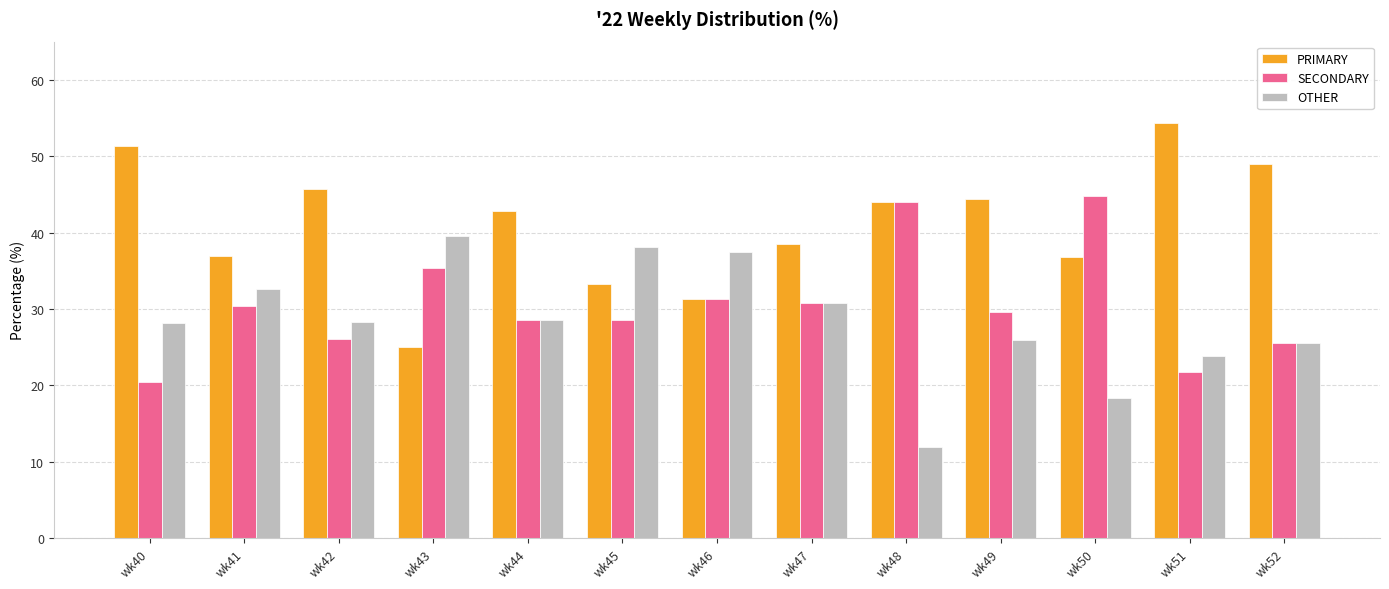

How many bars are there in total?

39